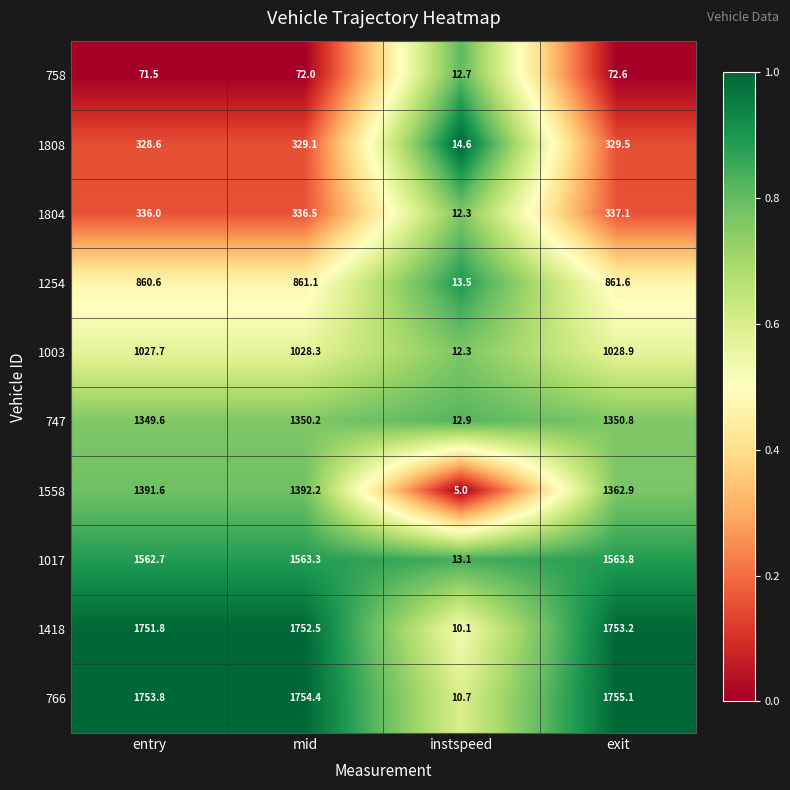

What is the greatest value displayed?

1755.1